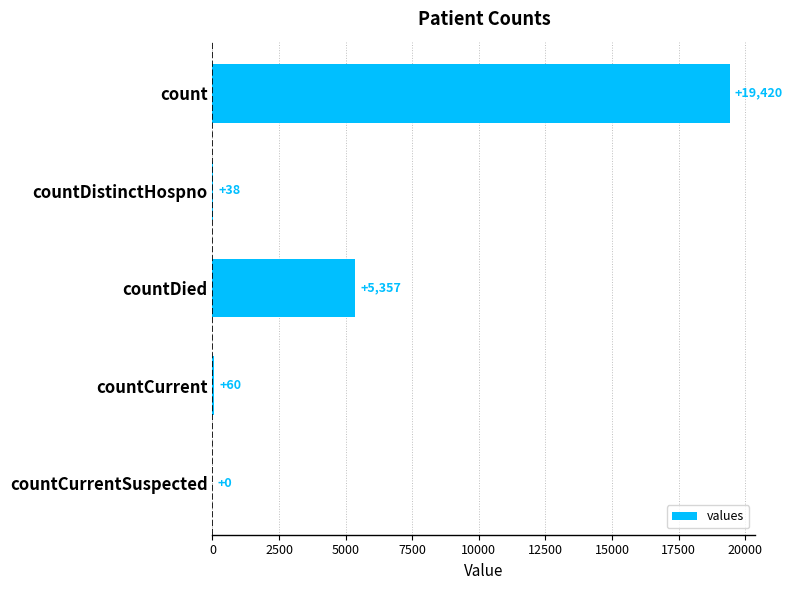

At which label is the value closest to 9710?

countDied